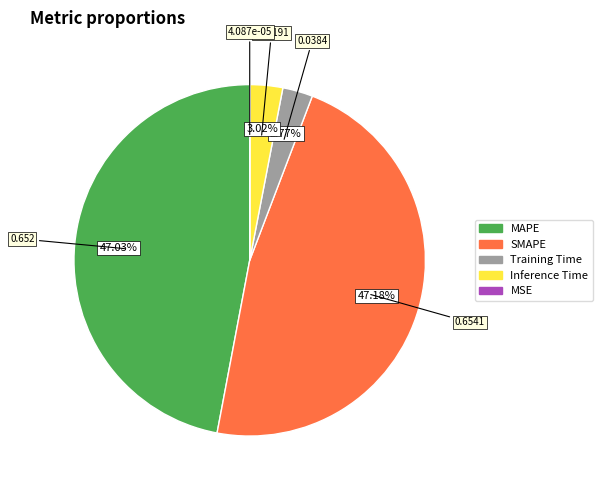

To the nearest percent, what is the combined percentage of SMAPE and Inference Time?

50%